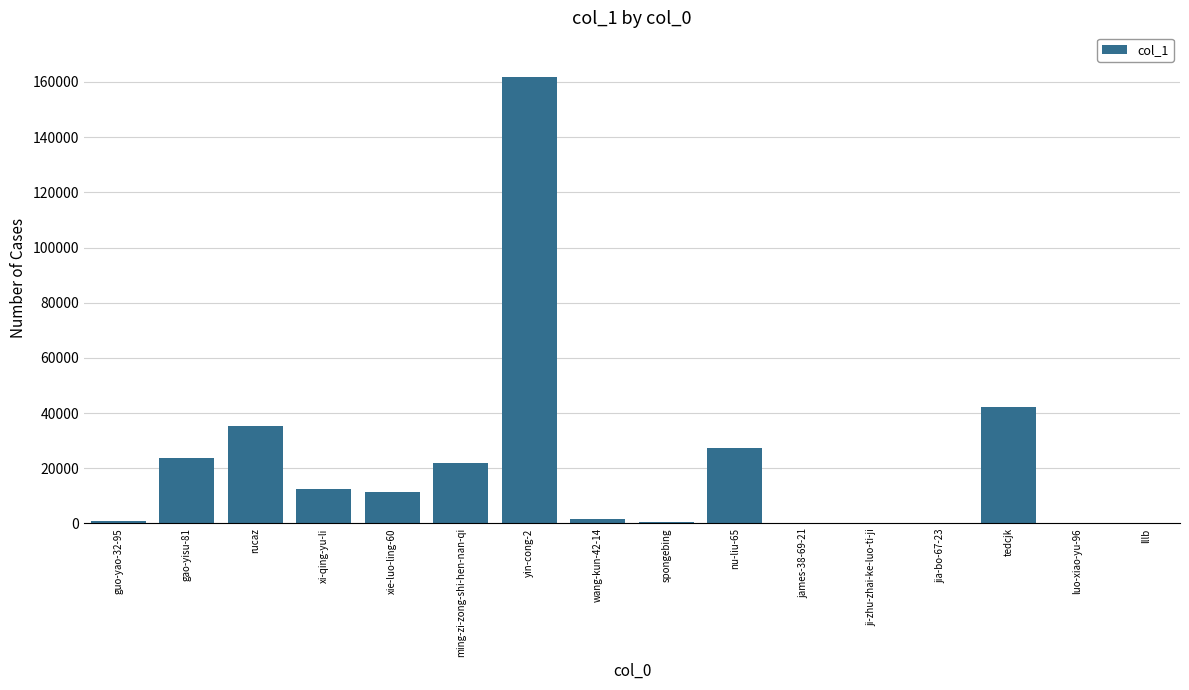

How many distinct data groups are displayed?

1